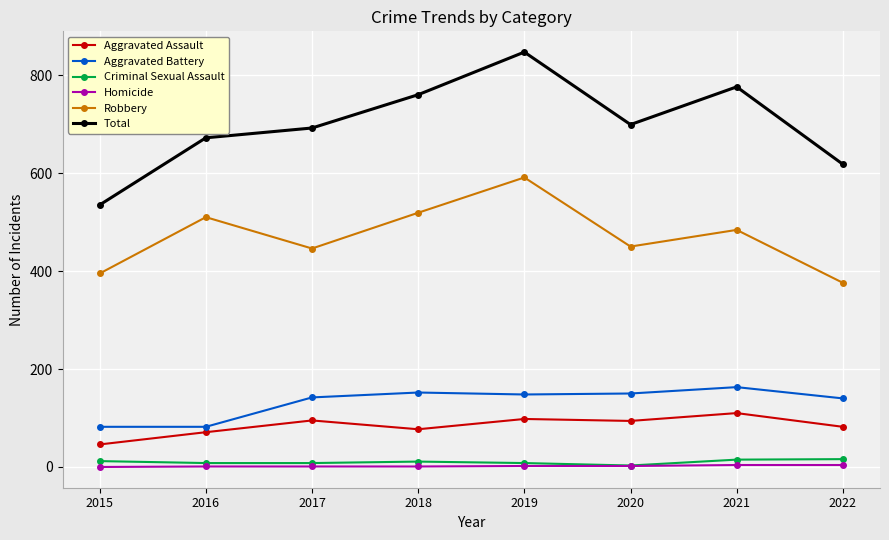

Is the value of Robbery at 2016 greater than the value of Aggravated Battery at 2018?

Yes